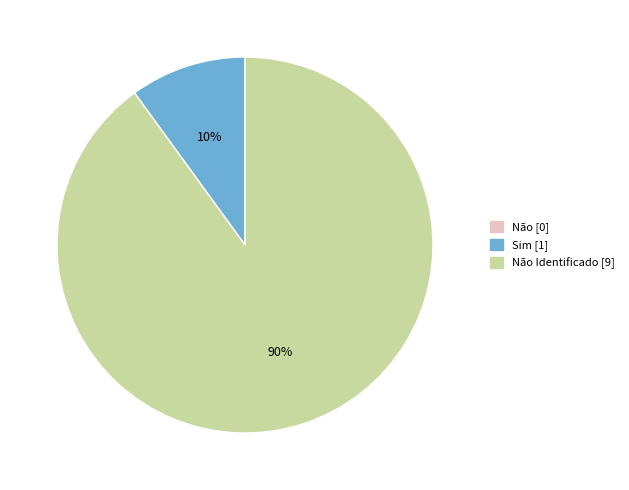

To the nearest percent, what is the difference between the largest and smallest slice percentages?

90%